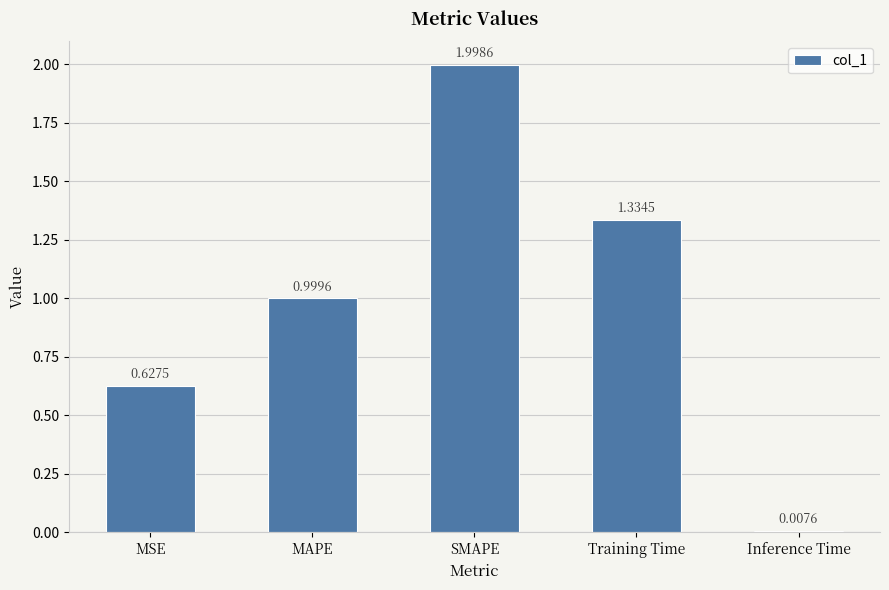

What is the change in value from MAPE to Training Time?

+0.3